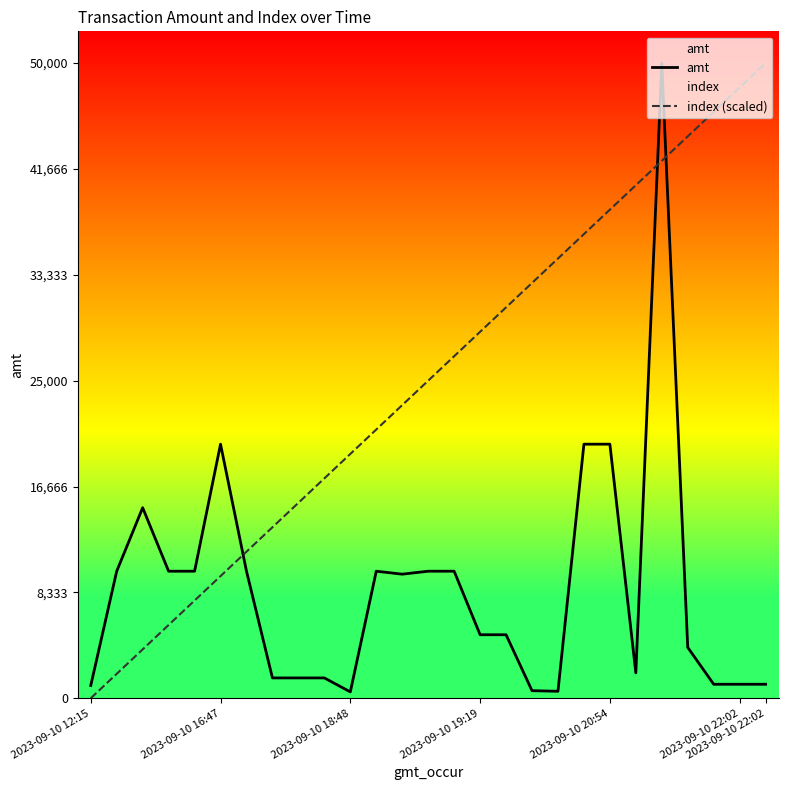

How many lines are shown in the chart?

2